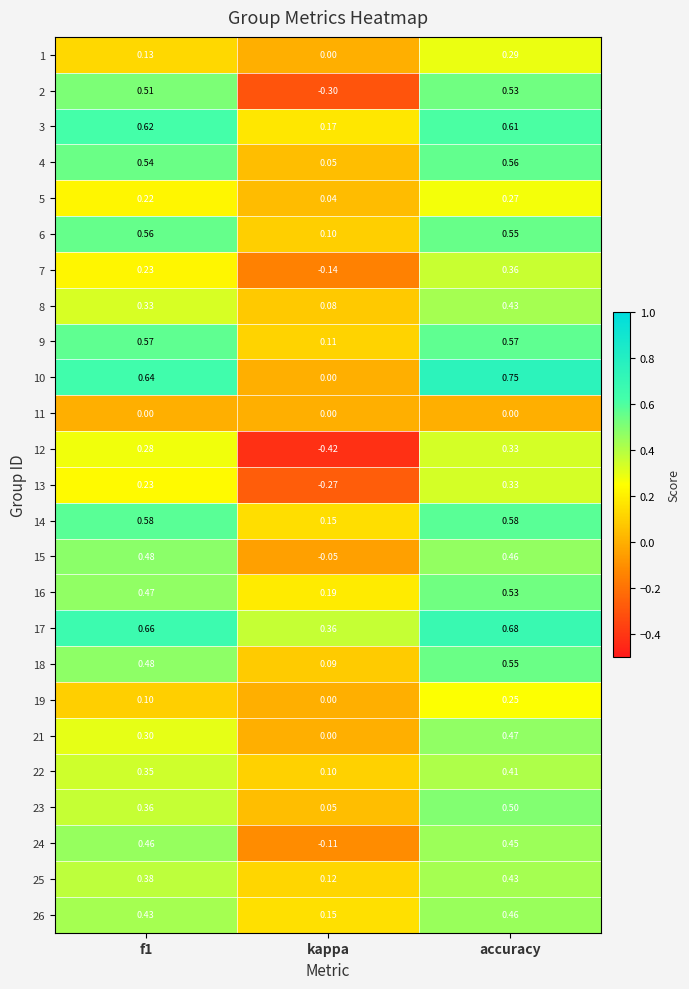

Which category has the lowest value across all series?

kappa